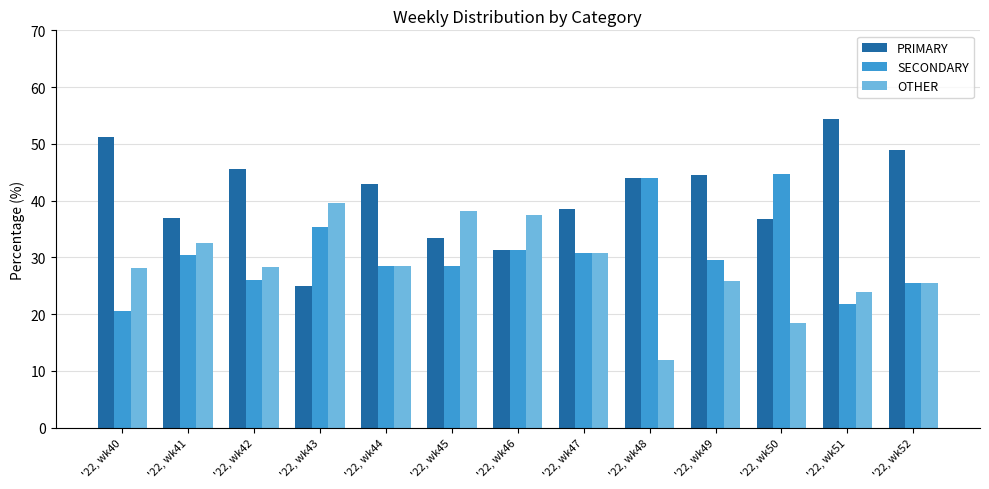

Which label corresponds to the smallest value in the chart?

'22, wk48